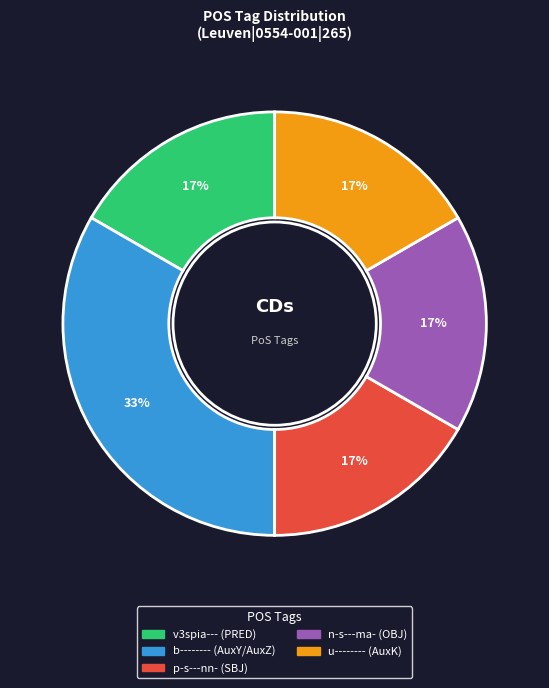

Approximately how many times larger is the value at n-s---ma- (OBJ) compared to p-s---nn- (SBJ)?

1.0